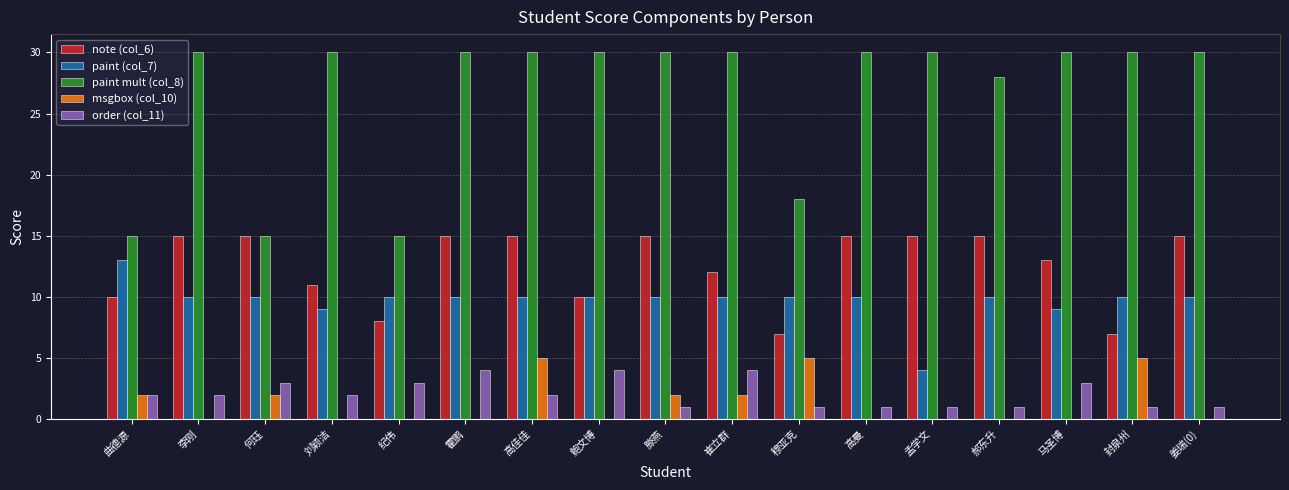

How many data points does each series have?

17